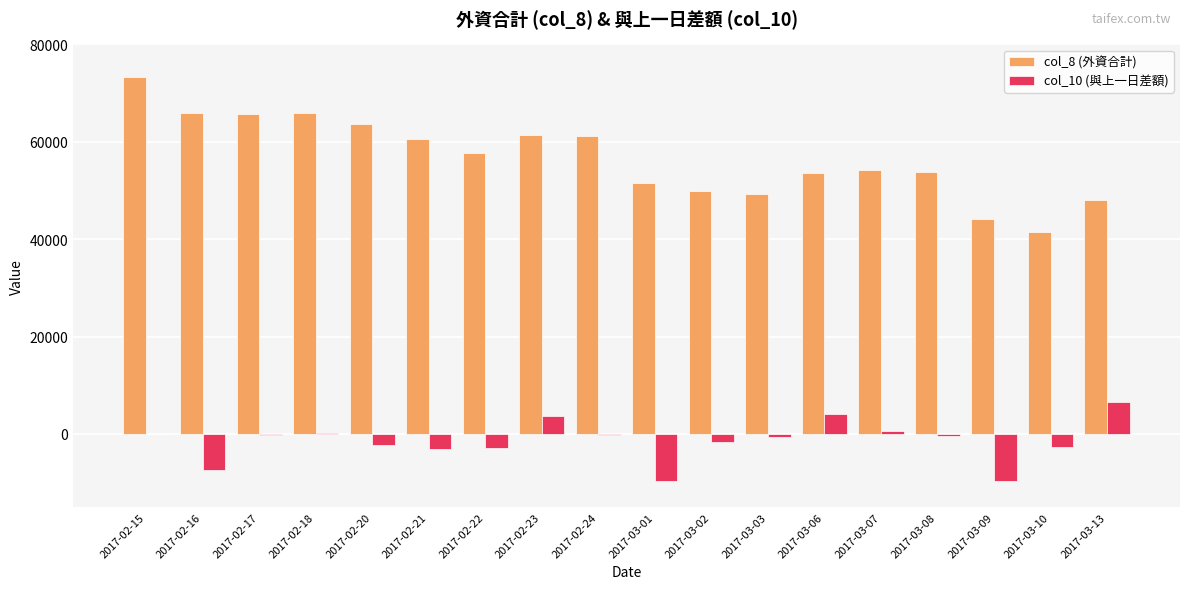

What is the greatest value displayed?

73219.8